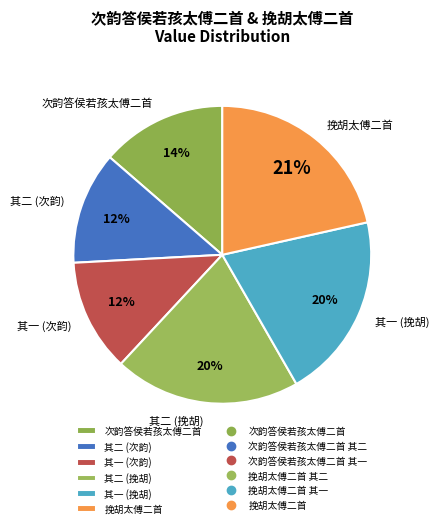

To the nearest percent, what percentage of the pie is 其二 (次韵)?

12%